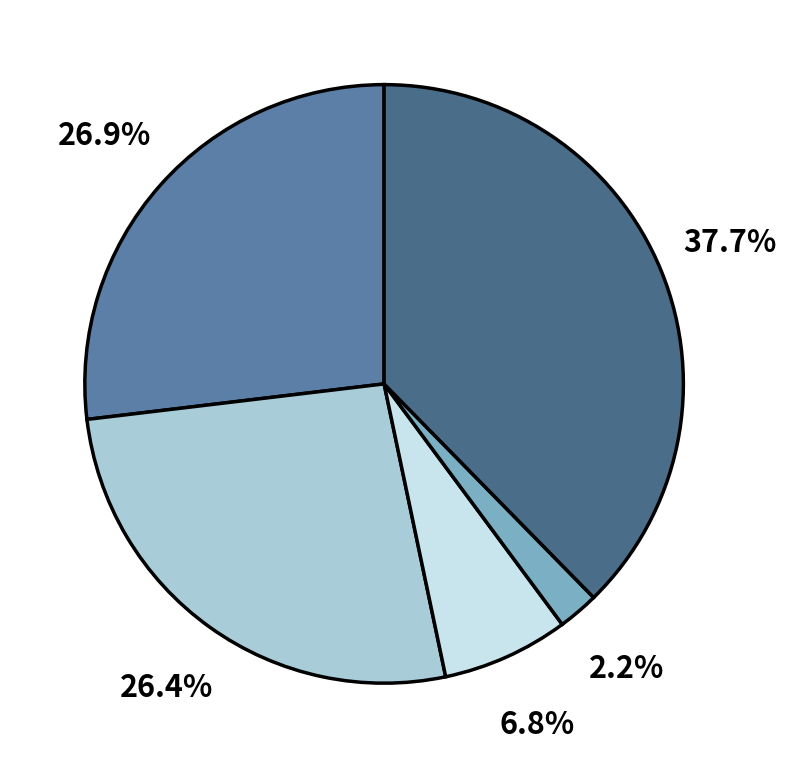

To the nearest percent, what is the average slice percentage?

20%